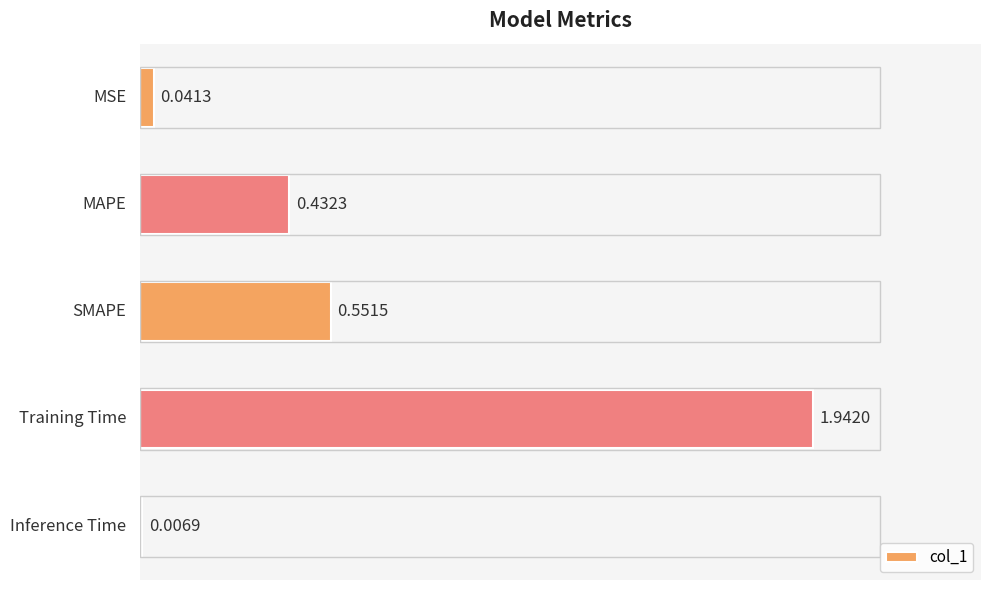

What is the sum of all values?

3.0